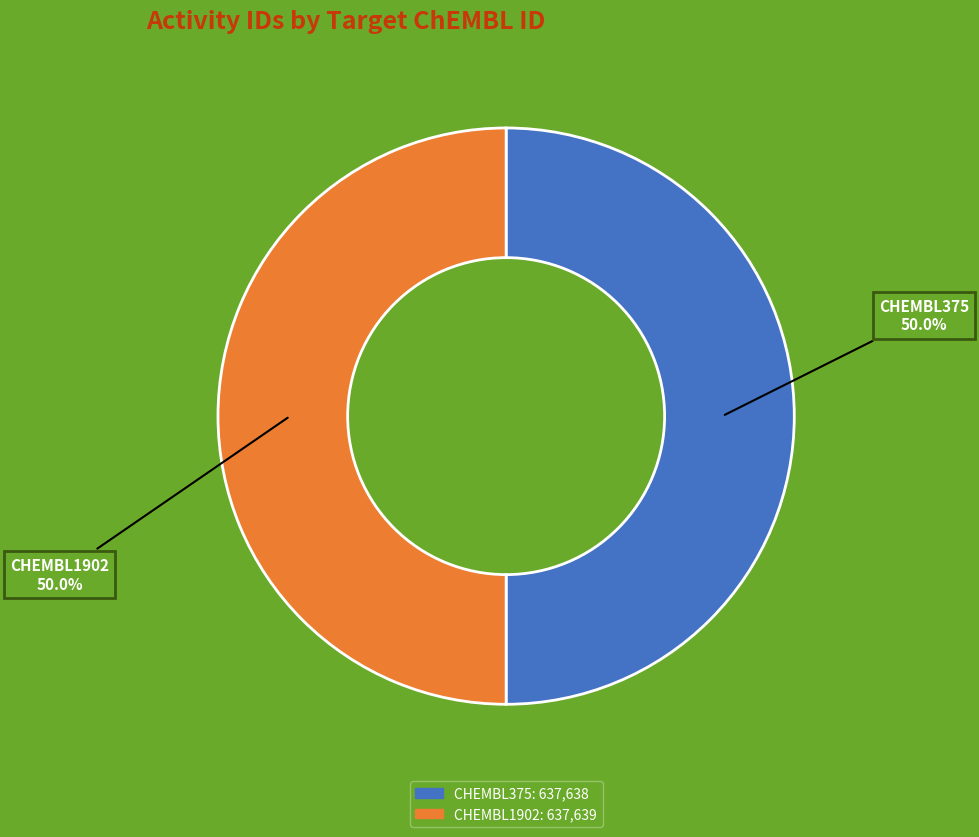

Approximately how many times larger is the value at CHEMBL375 compared to CHEMBL1902?

1.0